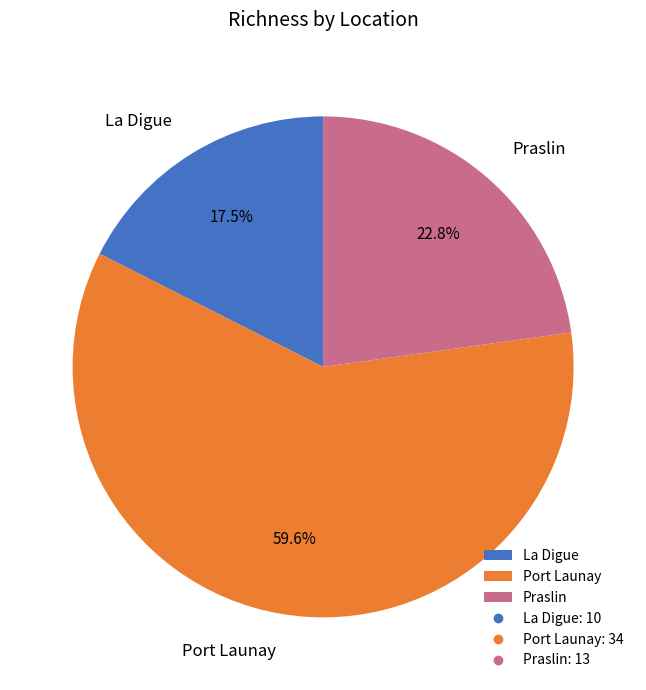

How many segments does this pie chart have?

3